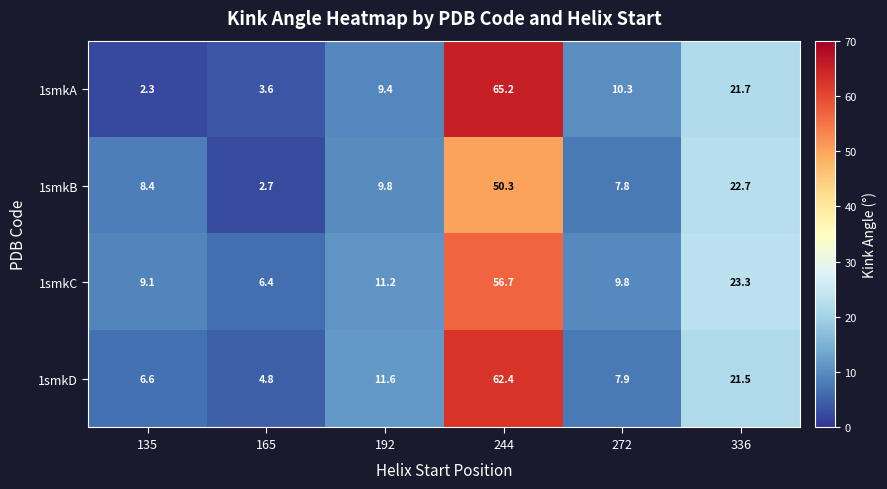

Which series has the largest total across all categories?

1smkC